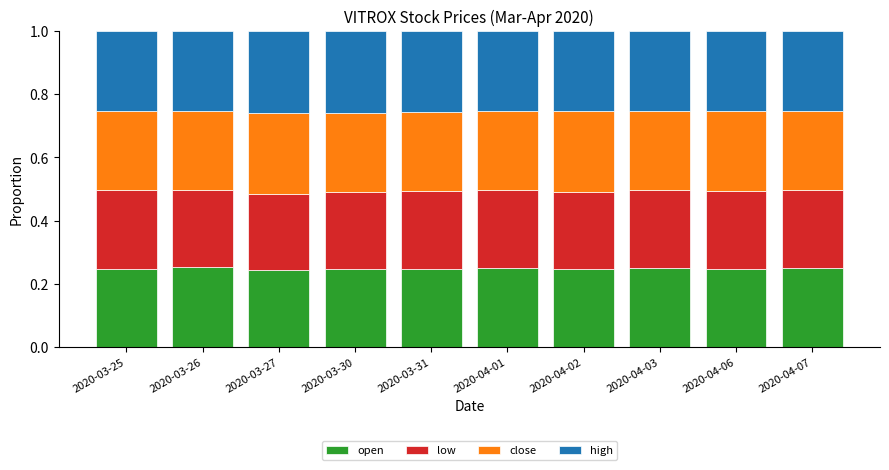

What is the sum of all open values?

2.5